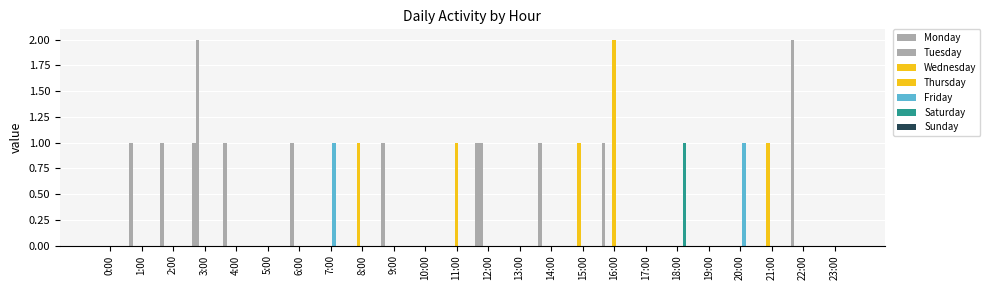

The value of Friday at 19:00 is 1. True or false?

False